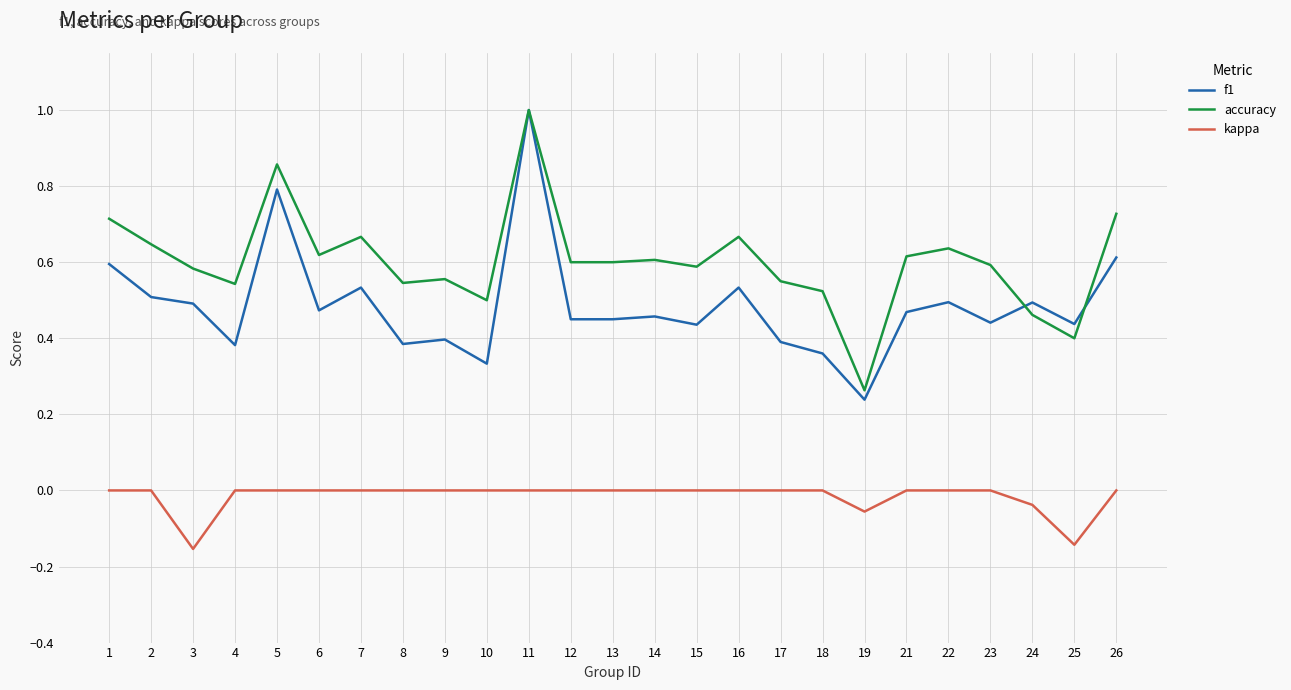

Where is accuracy nearest to the value 0?

19